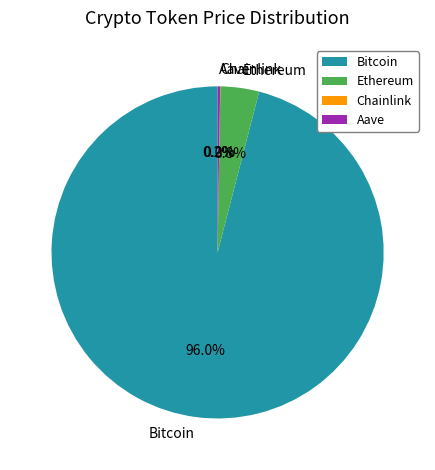

To the nearest percent, what is the average slice percentage?

25%